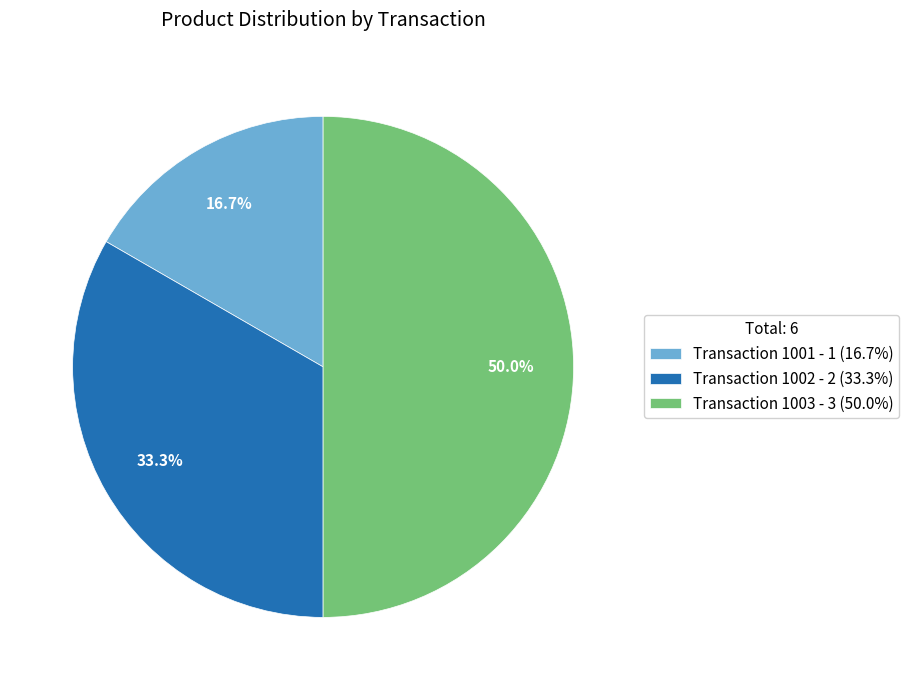

Count the number of slices in the pie.

3